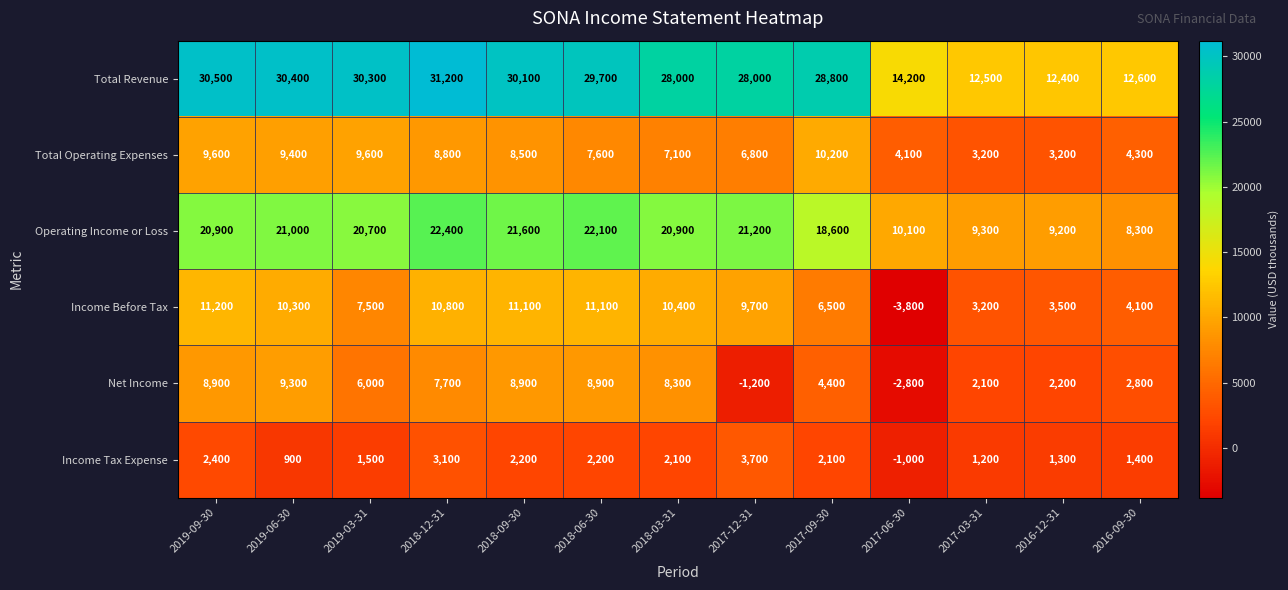

What is the difference between the Income Tax Expense values at 2016-09-30 and 2019-06-30?

500